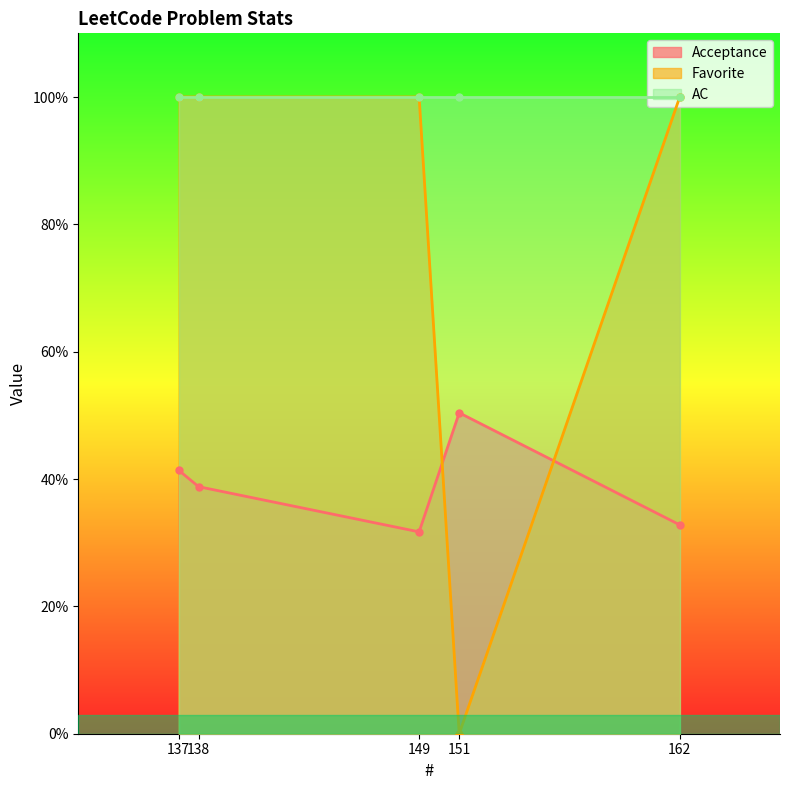

At which category is the sum across all series the highest?

137